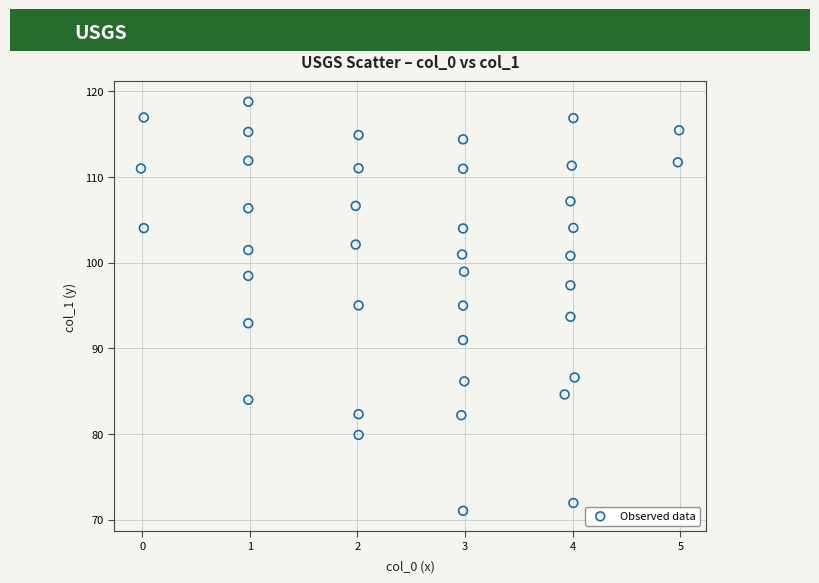

What is the range of Y values (max minus min)?

47.8